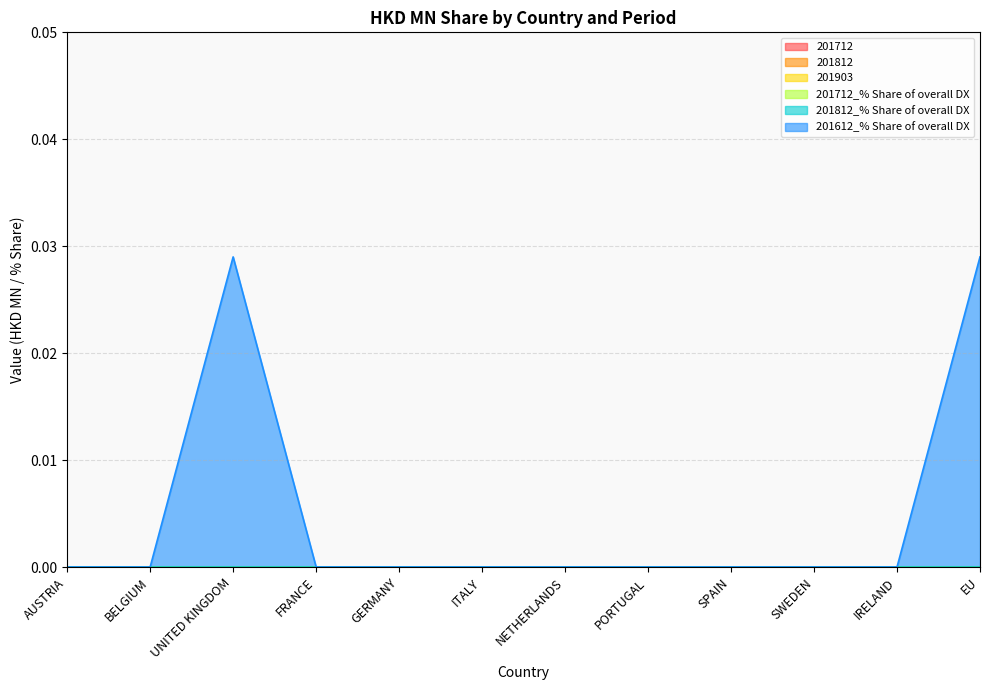

What are all the series names shown in the legend?

201712, 201812, 201903, 201712_% Share of overall DX, 201812_% Share of overall DX, 201612_% Share of overall DX